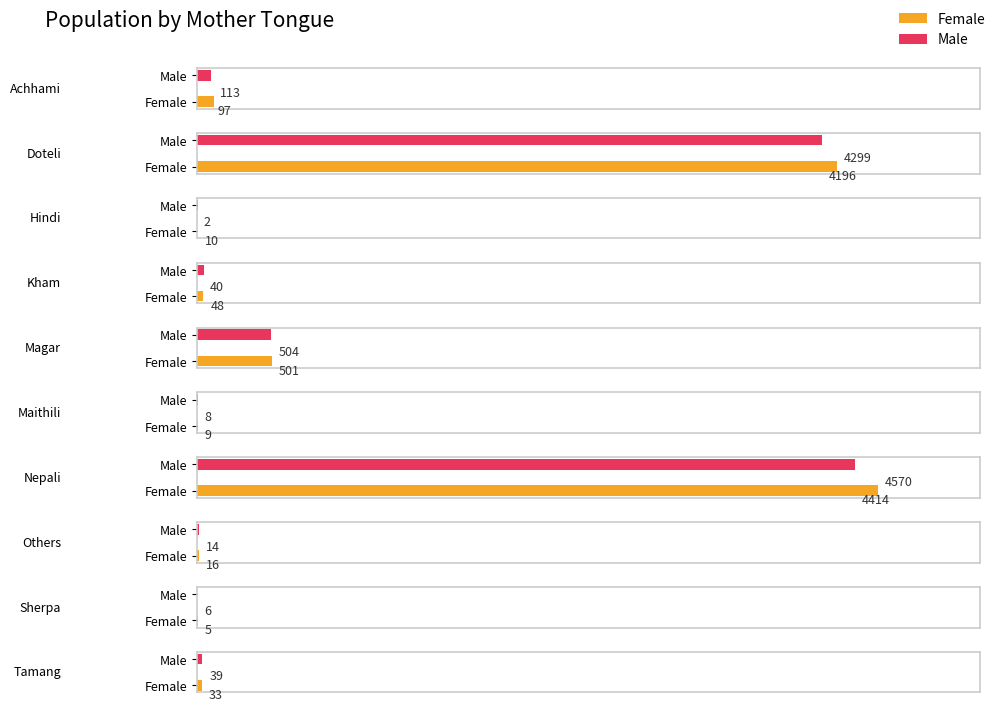

What is the total value across all series at Tamang?

72